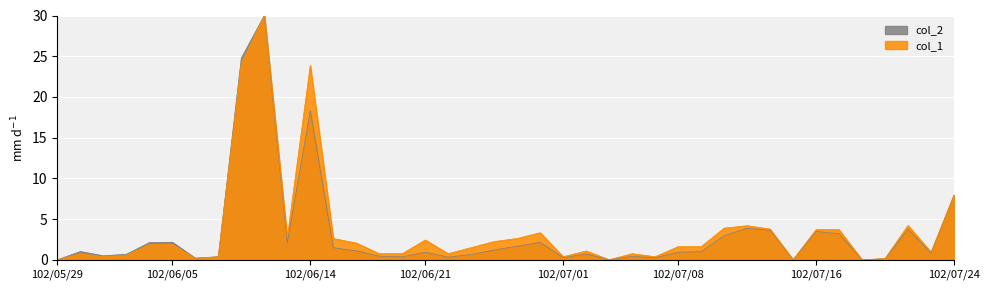

How many interior local peaks does the col_2 series have?

11